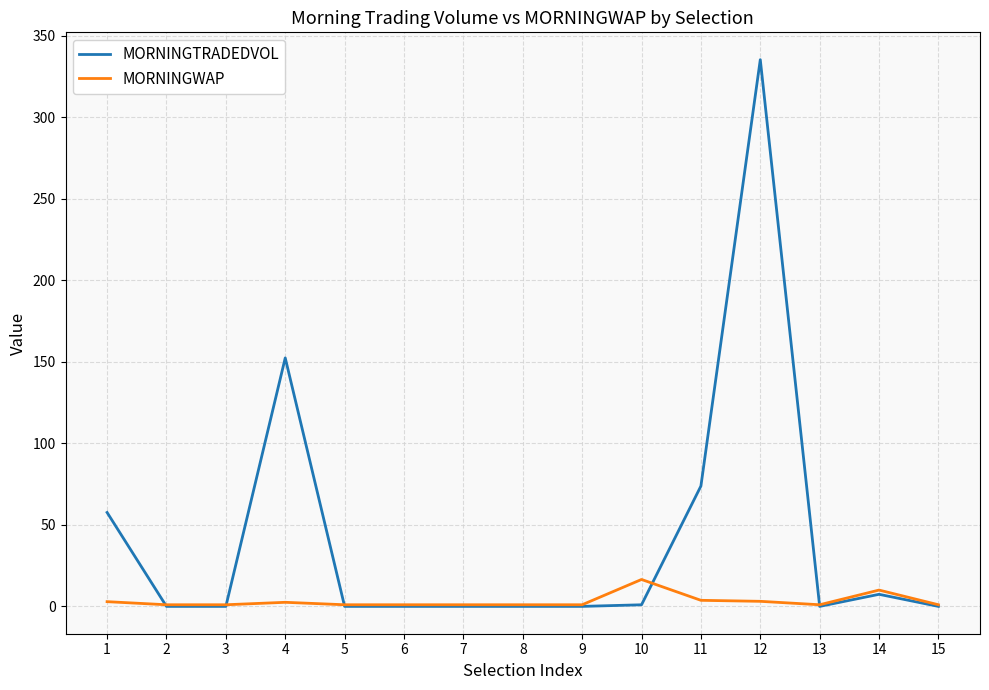

Rank the series by their average value, from highest to lowest.

MORNINGTRADEDVOL, MORNINGWAP